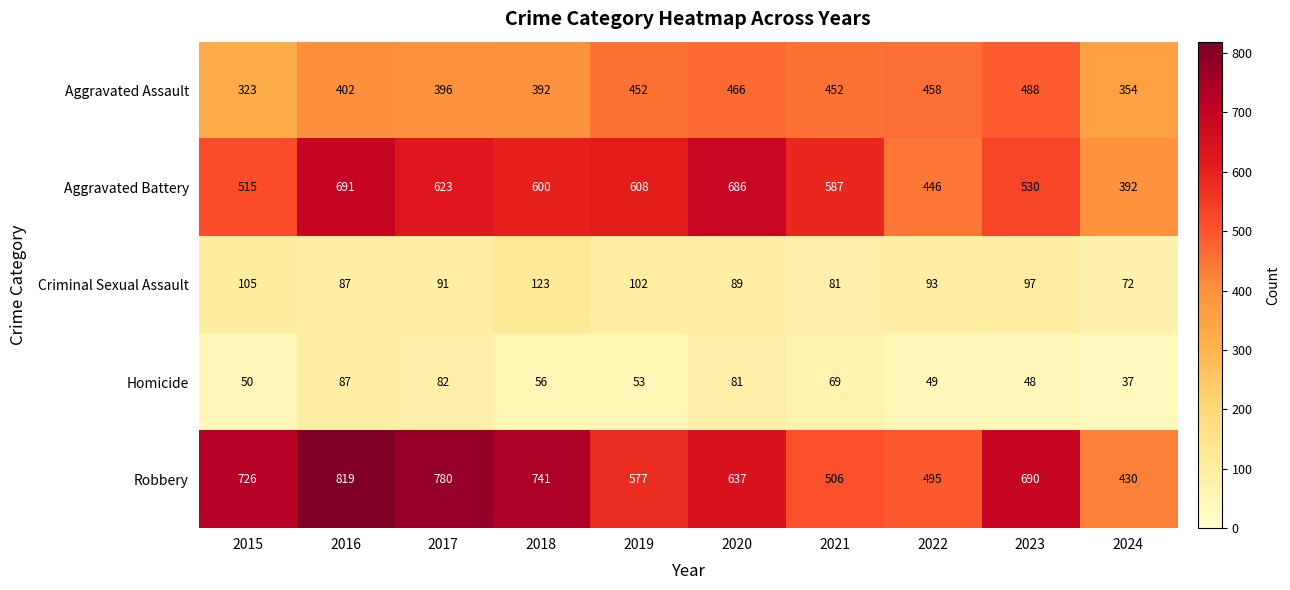

Is it true that Homicide equals 20 at 2020?

False